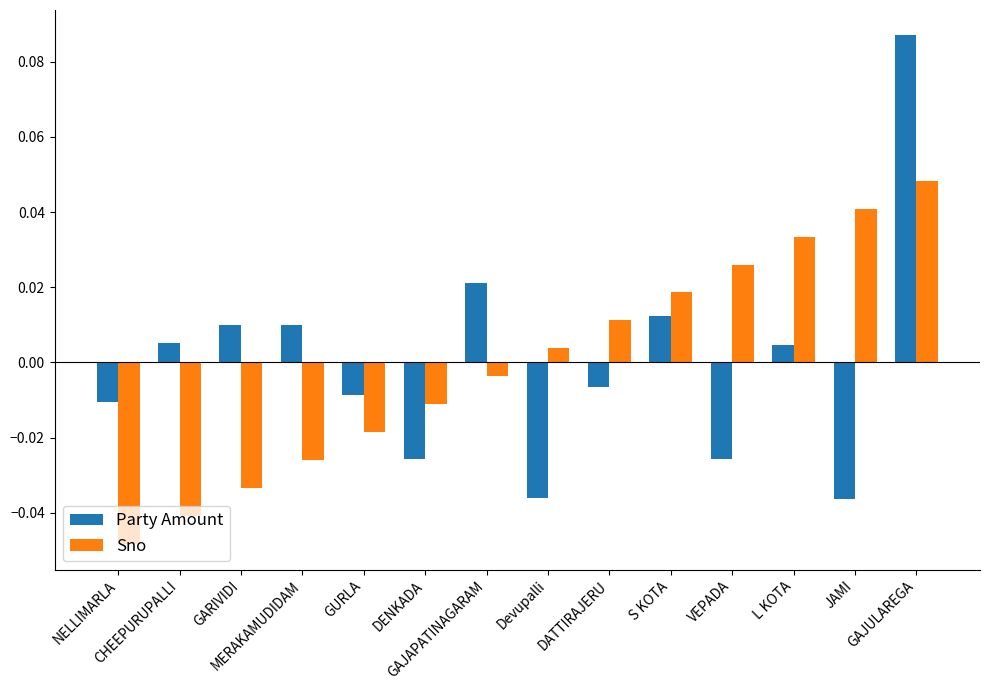

Rank the series by their maximum value, from highest to lowest.

Party Amount, Sno